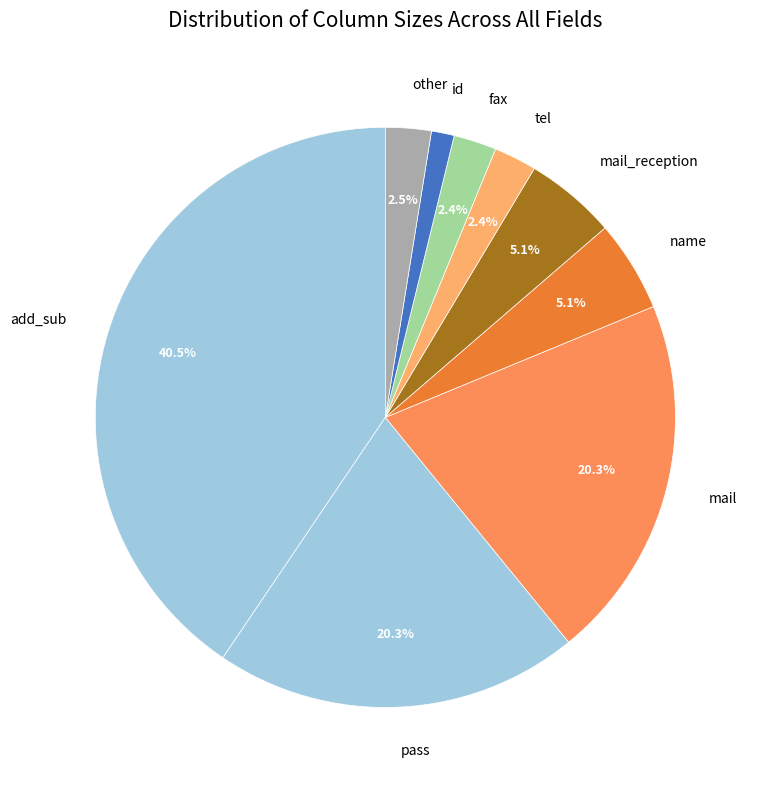

What is the largest slice in the pie chart?

add_sub